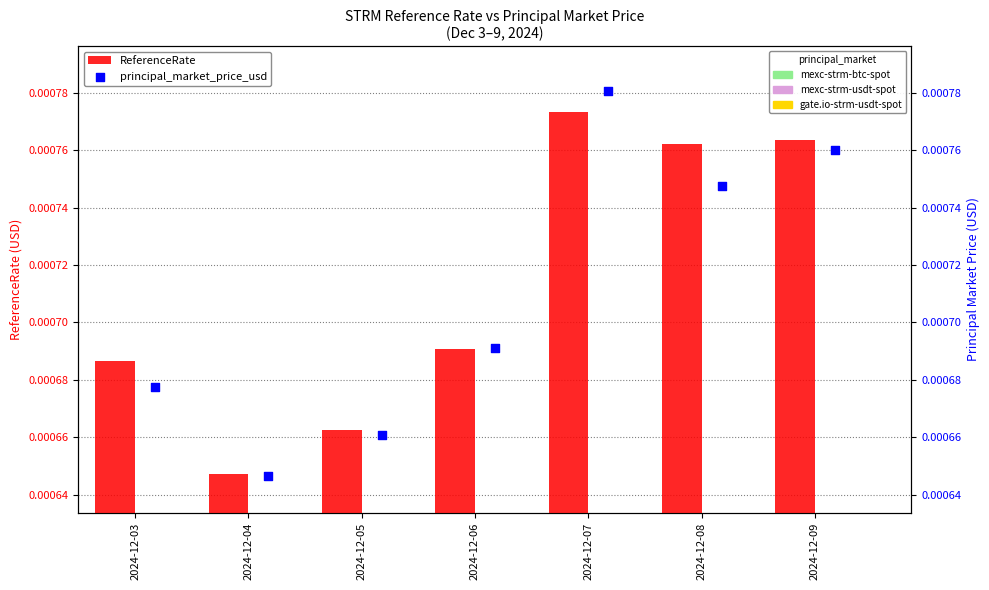

Is the value of ReferenceRate at 2024-12-03 greater than the value of principal_market_price_usd at 2024-12-08?

No